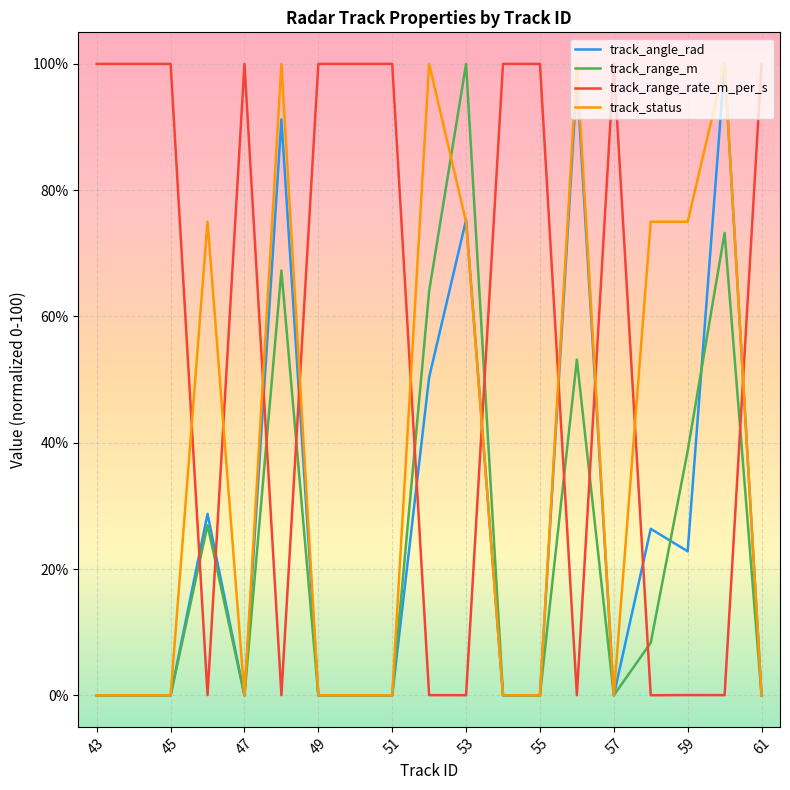

What is the greatest value displayed?

100.0